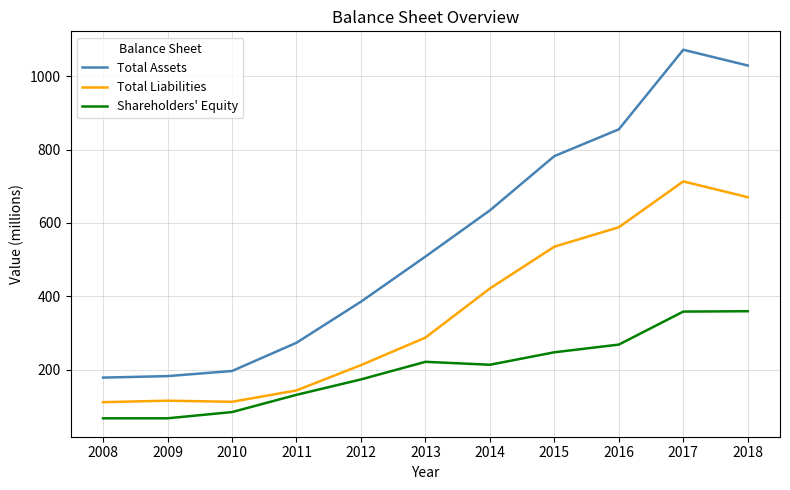

True or false: Total Assets and Total Liabilities cross at least once.

False